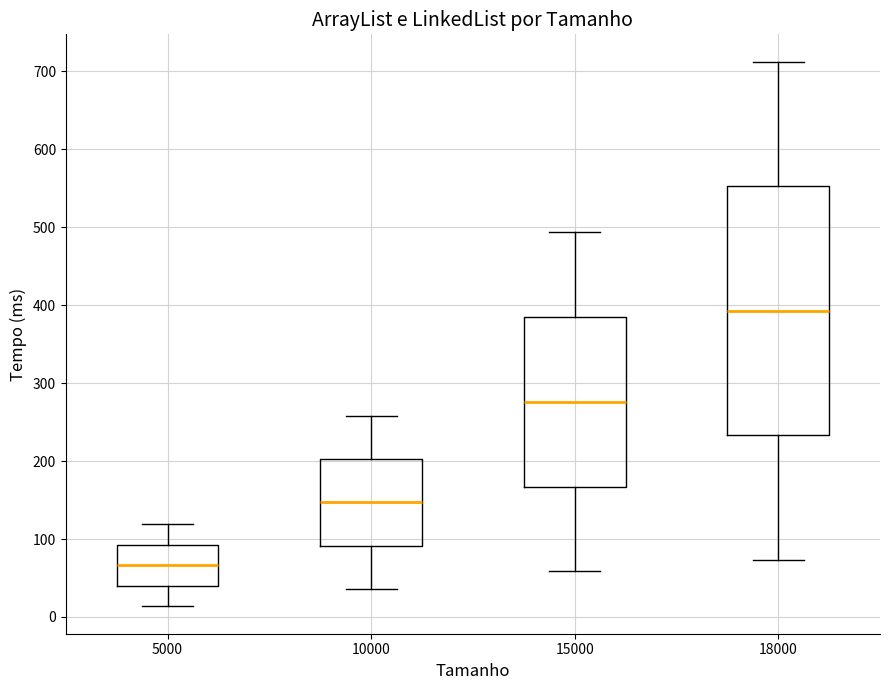

Which box has the highest median line?

18000